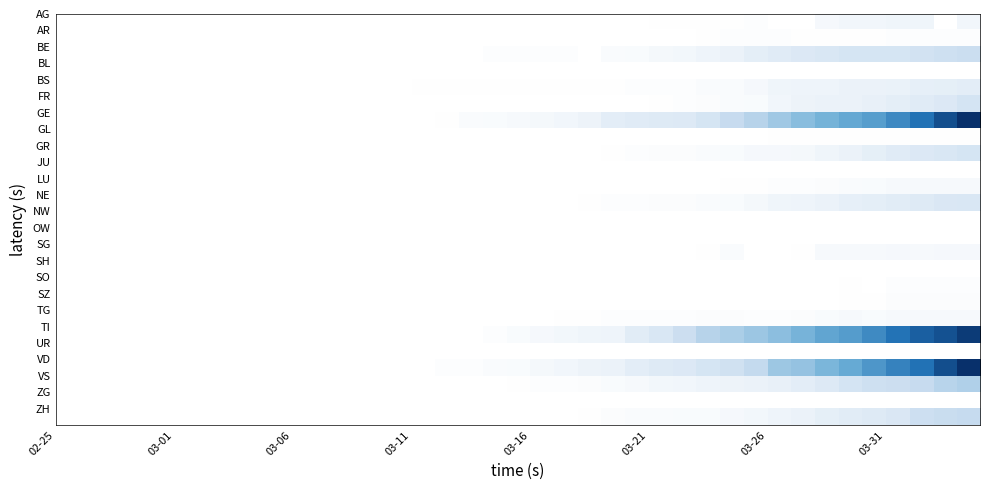

What is the smallest value displayed?

1.0